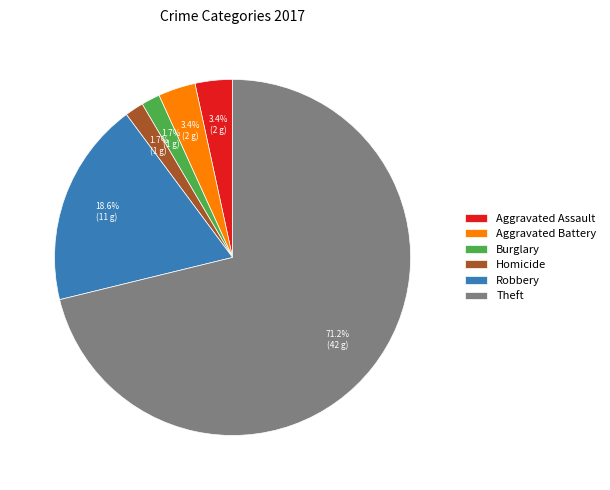

Does any single category account for the majority?

Yes